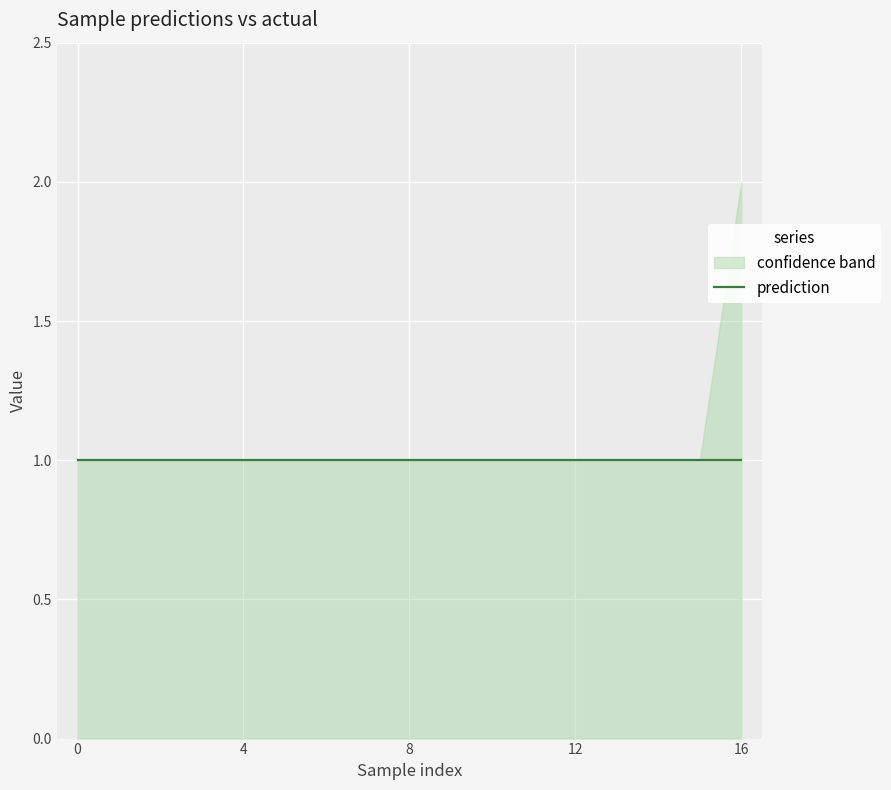

True or false: actual and g__Fermentimonas intersect in this chart.

False